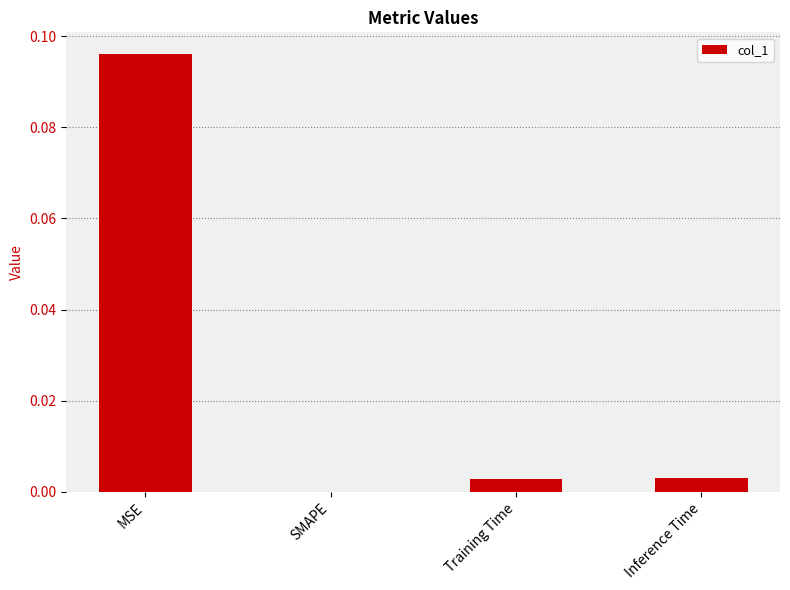

The value at SMAPE is 0.0. True or false?

True